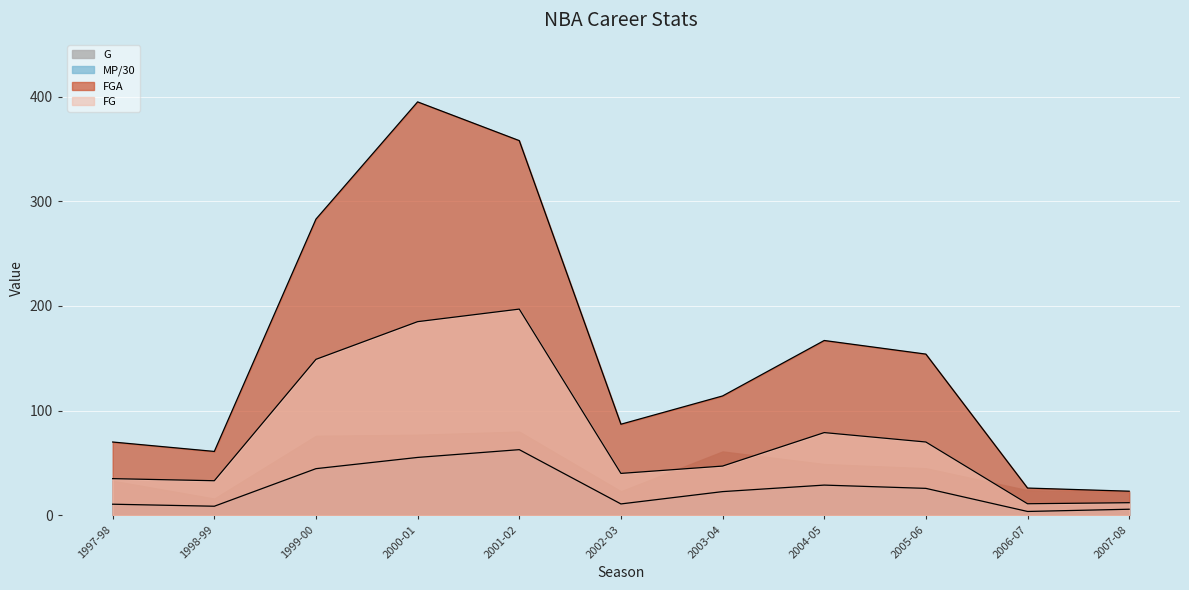

What is the maximum value shown in the chart?

395.0